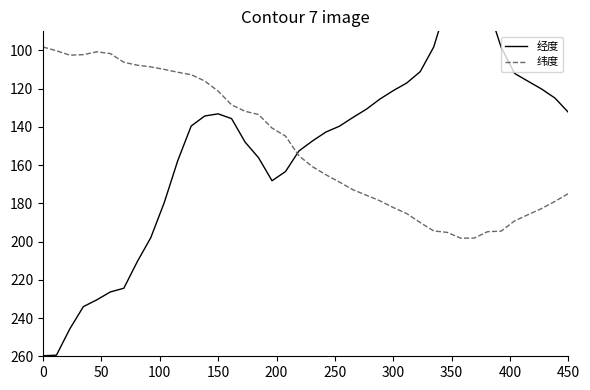

Count the number of categories in the chart.

40